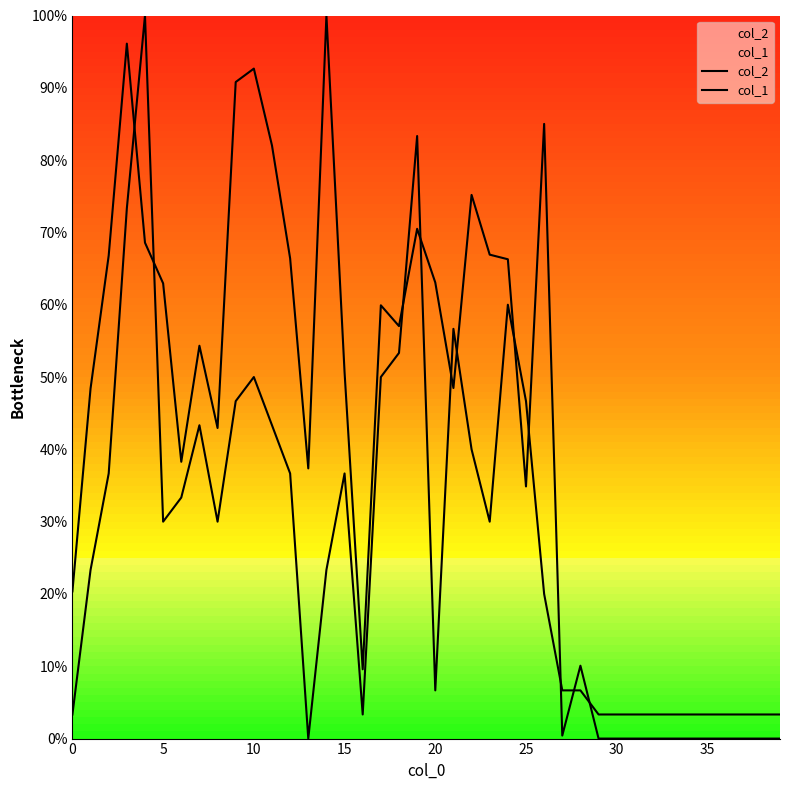

How many series are shown in this chart?

2